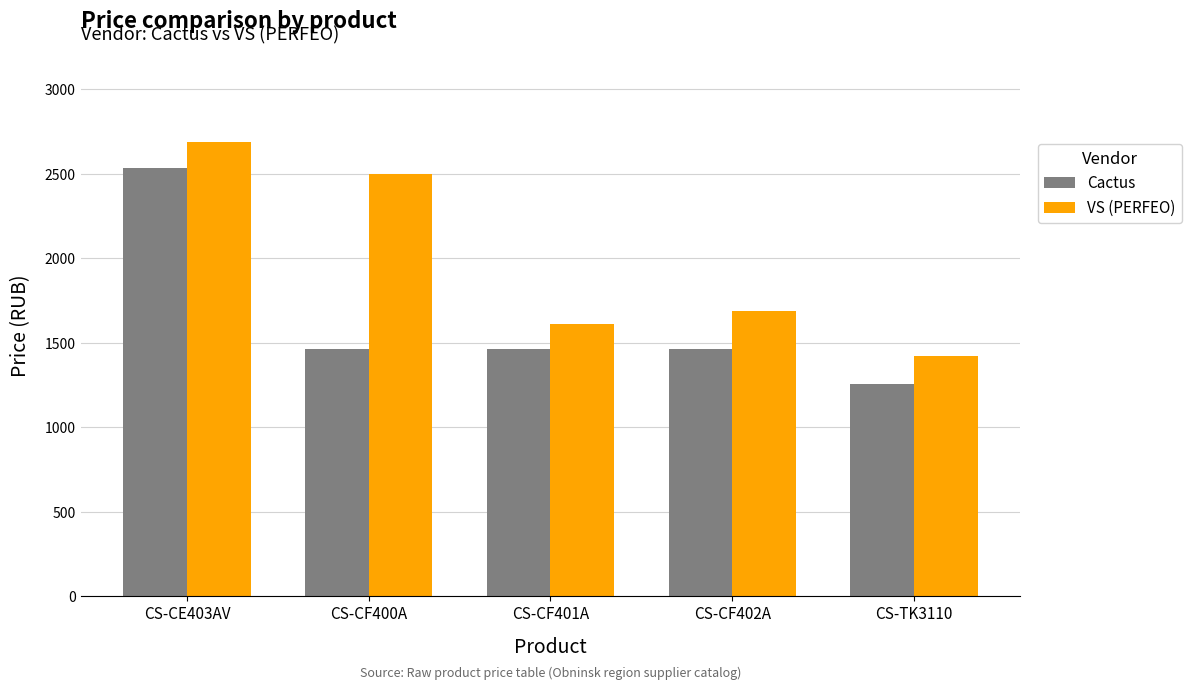

What is the label of the 2nd bar from the left?

CS-CF400A